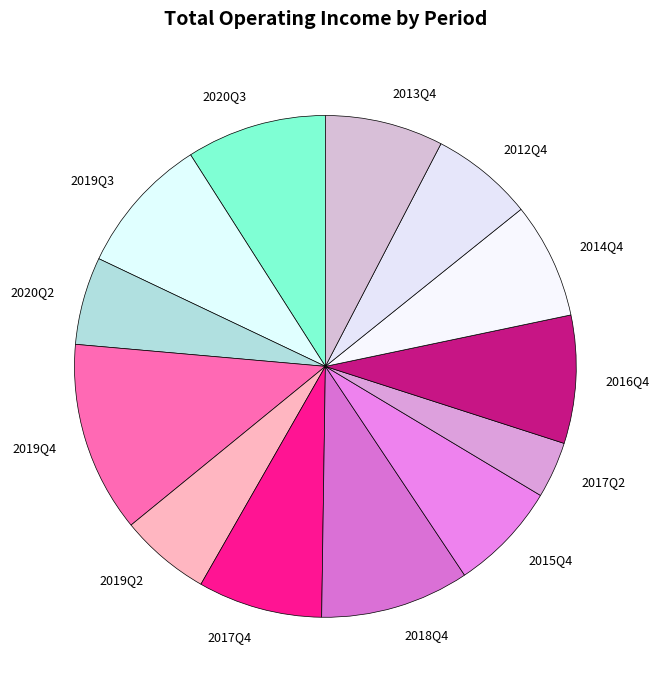

Which slice is the largest?

2019Q4